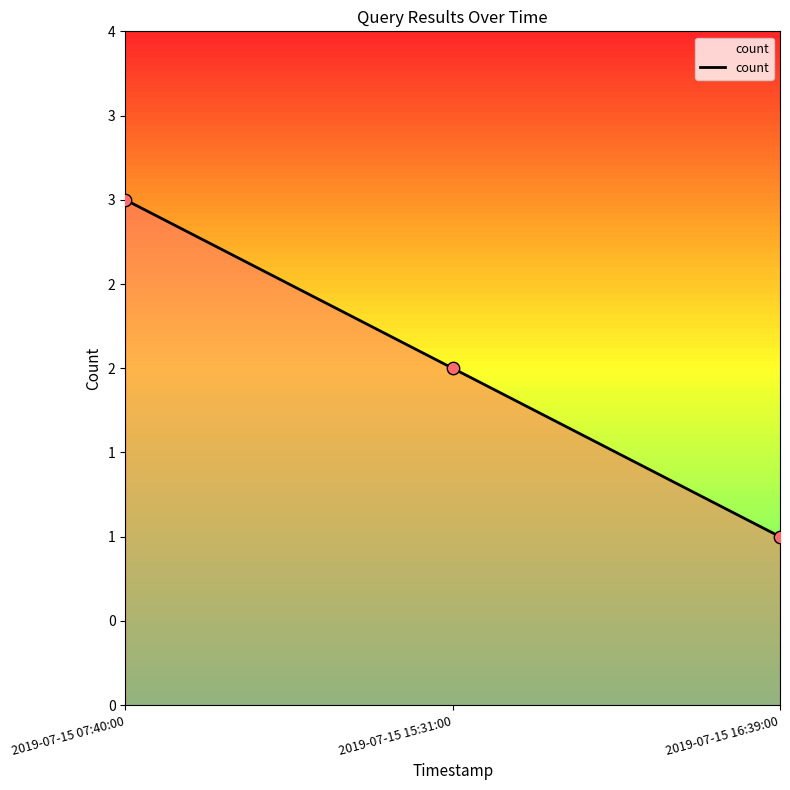

What is the ratio of the value at 2019-07-15 07:40:00 to the value at 2019-07-15 16:39:00?

3.0